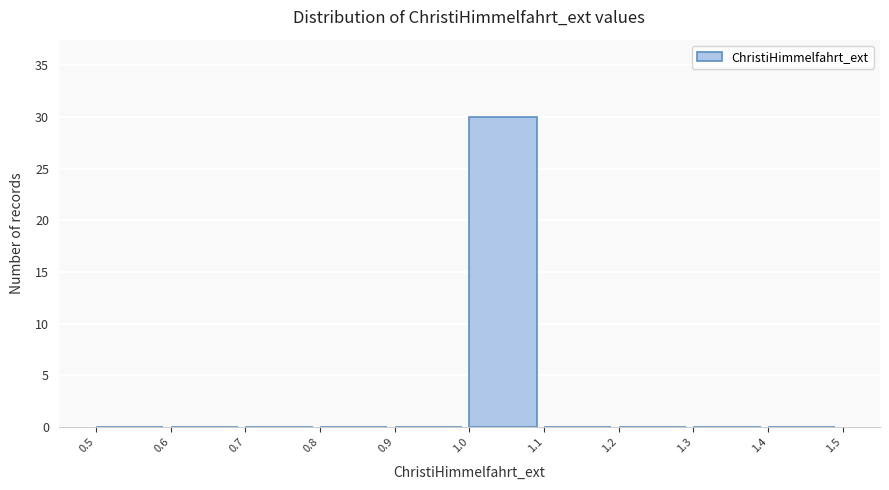

Reading left to right, transcribe this chart: for each bar, give the range it covers on the x-axis and its height. The values are not printed on the chart, so give them approximately, as read against the axis.

0.5 to 0.6: 0
0.6 to 0.7: 0
0.7 to 0.8: 0
0.8 to 0.9: 0
0.9 to 1.0: 0
1.0 to 1.1: 30
1.1 to 1.2: 0
1.2 to 1.3: 0
1.3 to 1.4: 0
1.4 to 1.5: 0